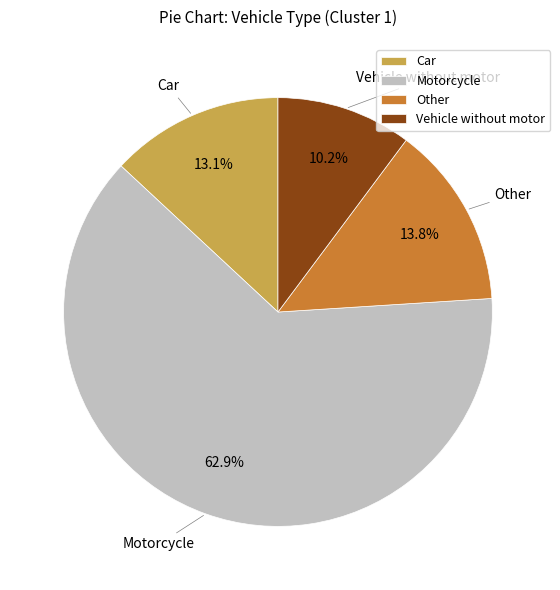

Count the number of slices in the pie.

4